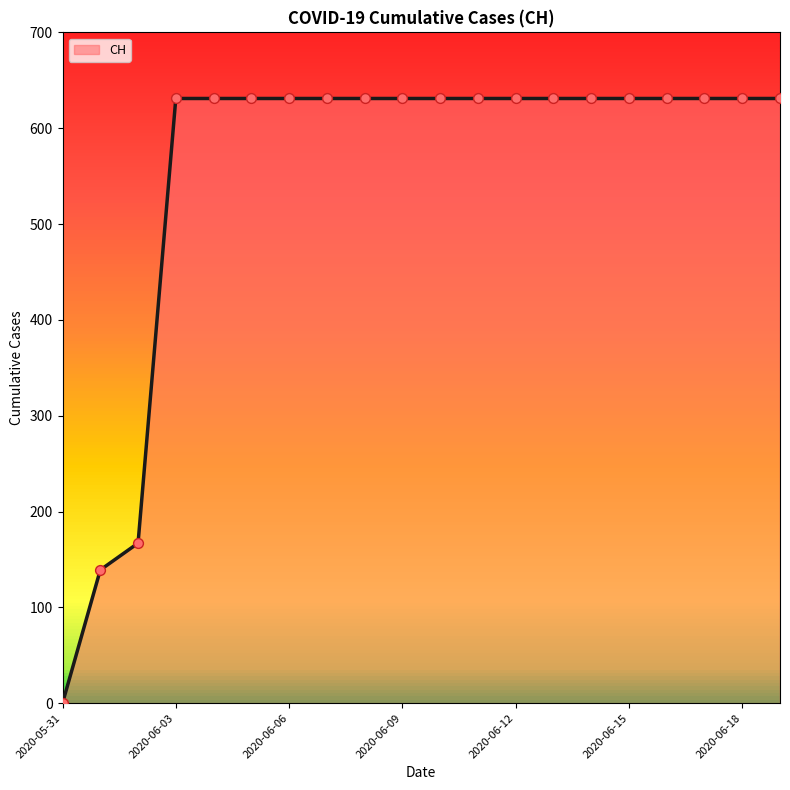

What is the difference between the maximum and minimum values?

631